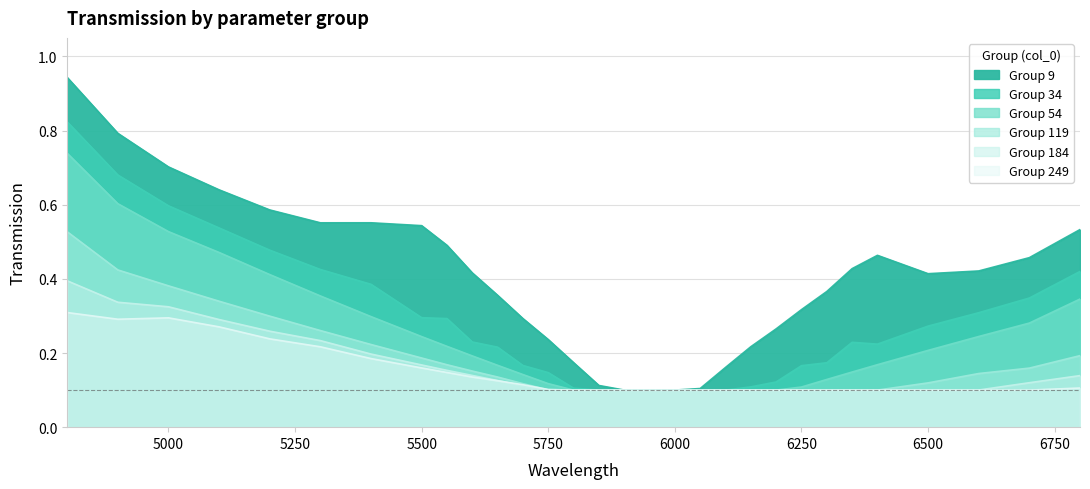

What is the lowest value of the 119 series?

0.1